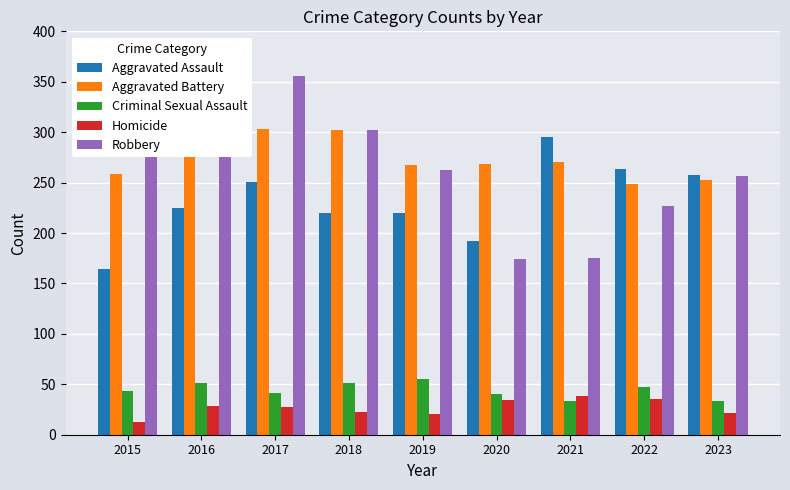

What is the spread (max minus min) of values at 2020?

234